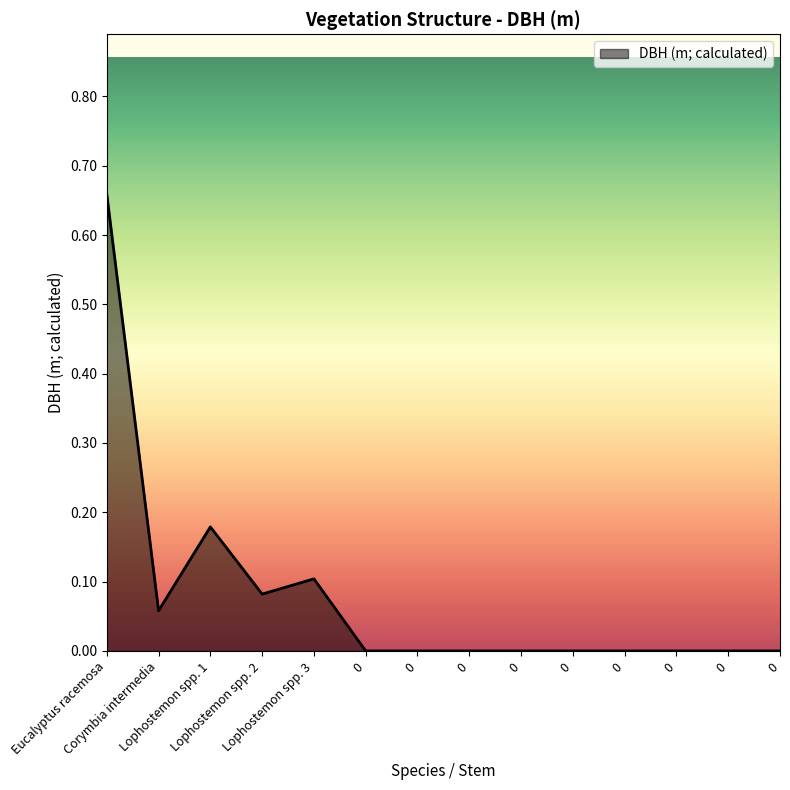

Between Eucalyptus racemosa and 0, which is larger?

Eucalyptus racemosa